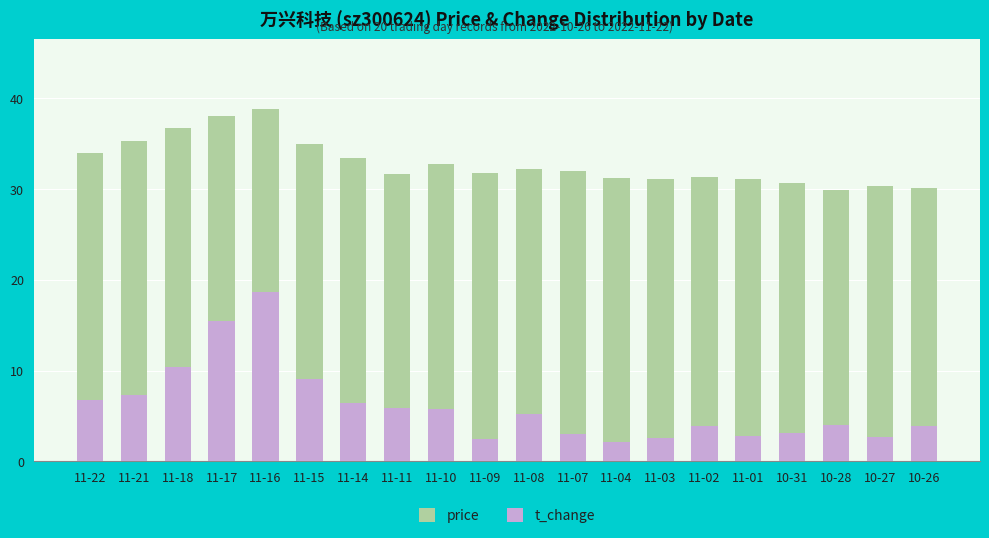

What is the label of the 9th bar from the left?

11-10